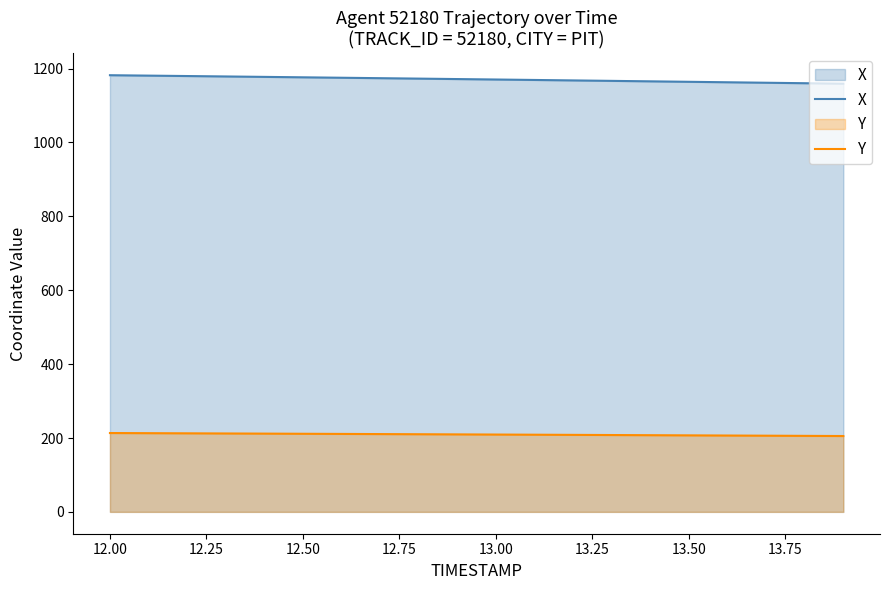

What are all the series names shown in the legend?

X, Y